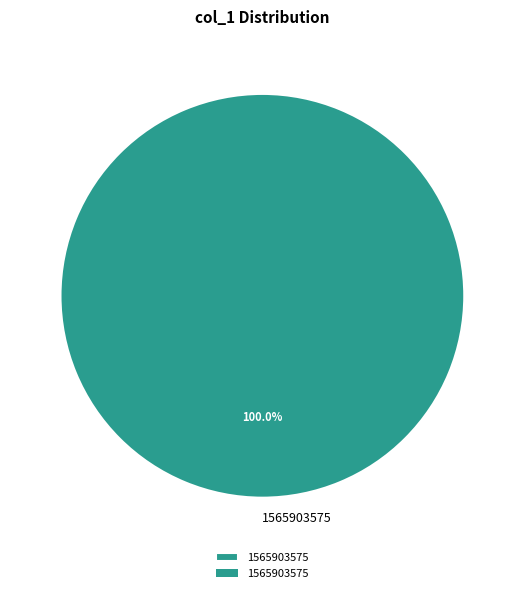

Rank the categories by value from lowest to highest.

1565903575